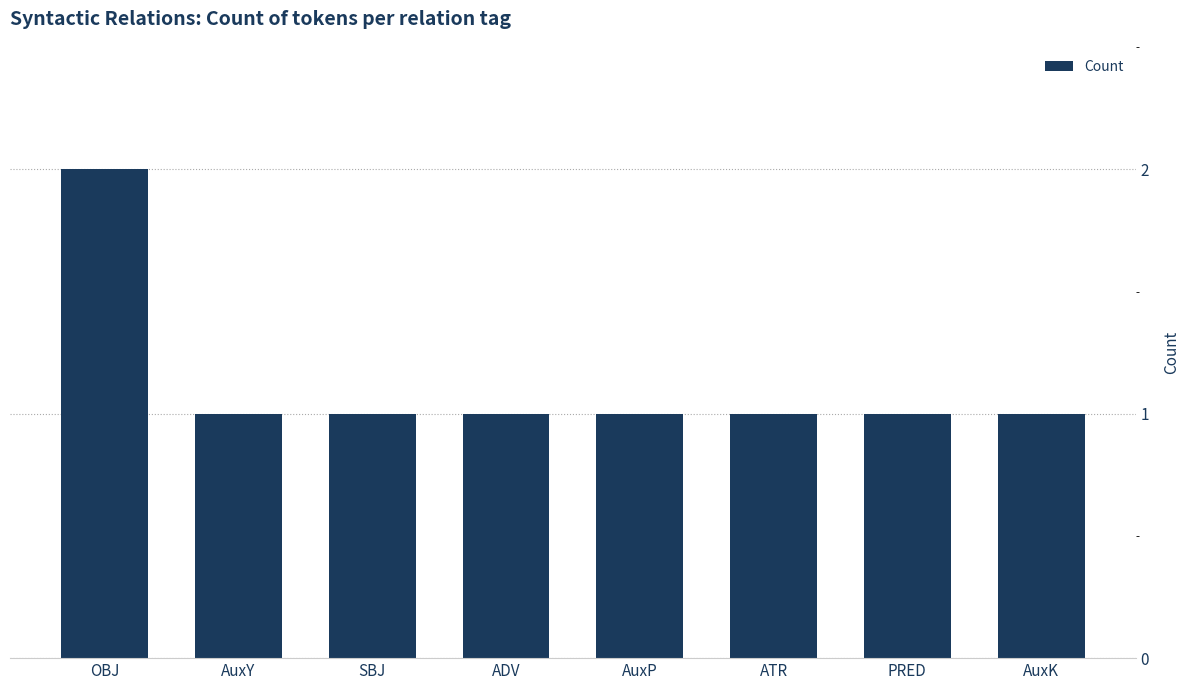

What is the label of the 4th bar from the right?

AuxP